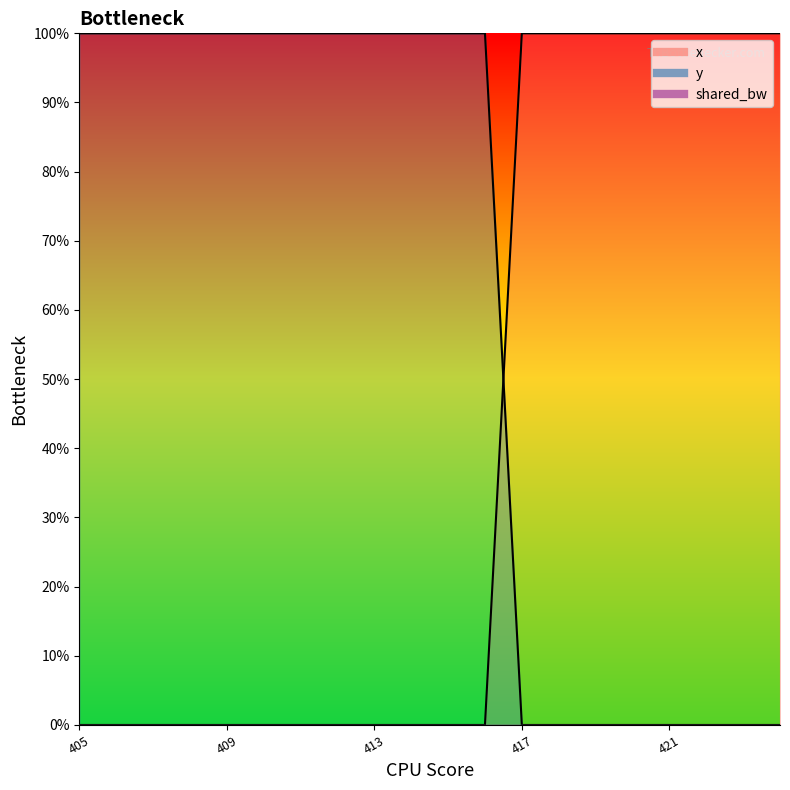

What is the difference between the highest and lowest values at 420?

100